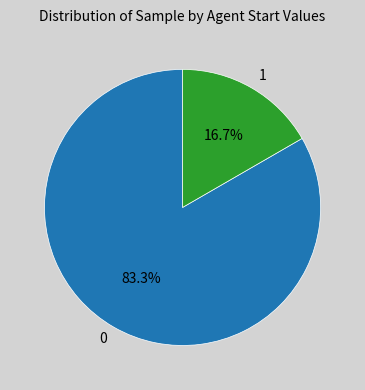

To the nearest percent, what is the combined percentage of 0 and 1?

100%